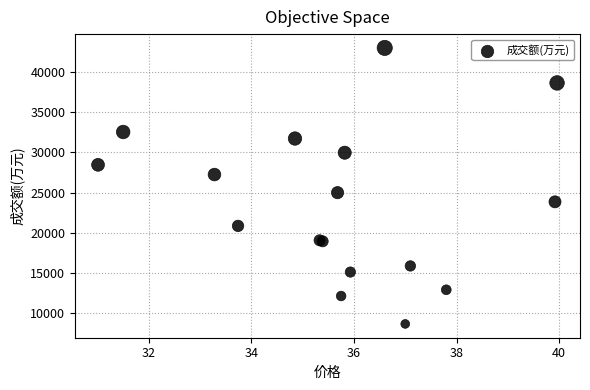

What Y value in the scatter plot is closest to 25837?

25000